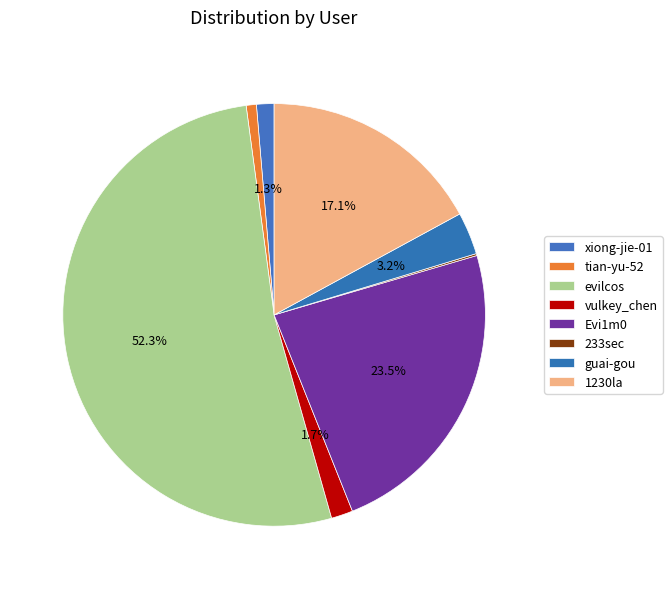

What is the largest slice in the pie chart?

evilcos